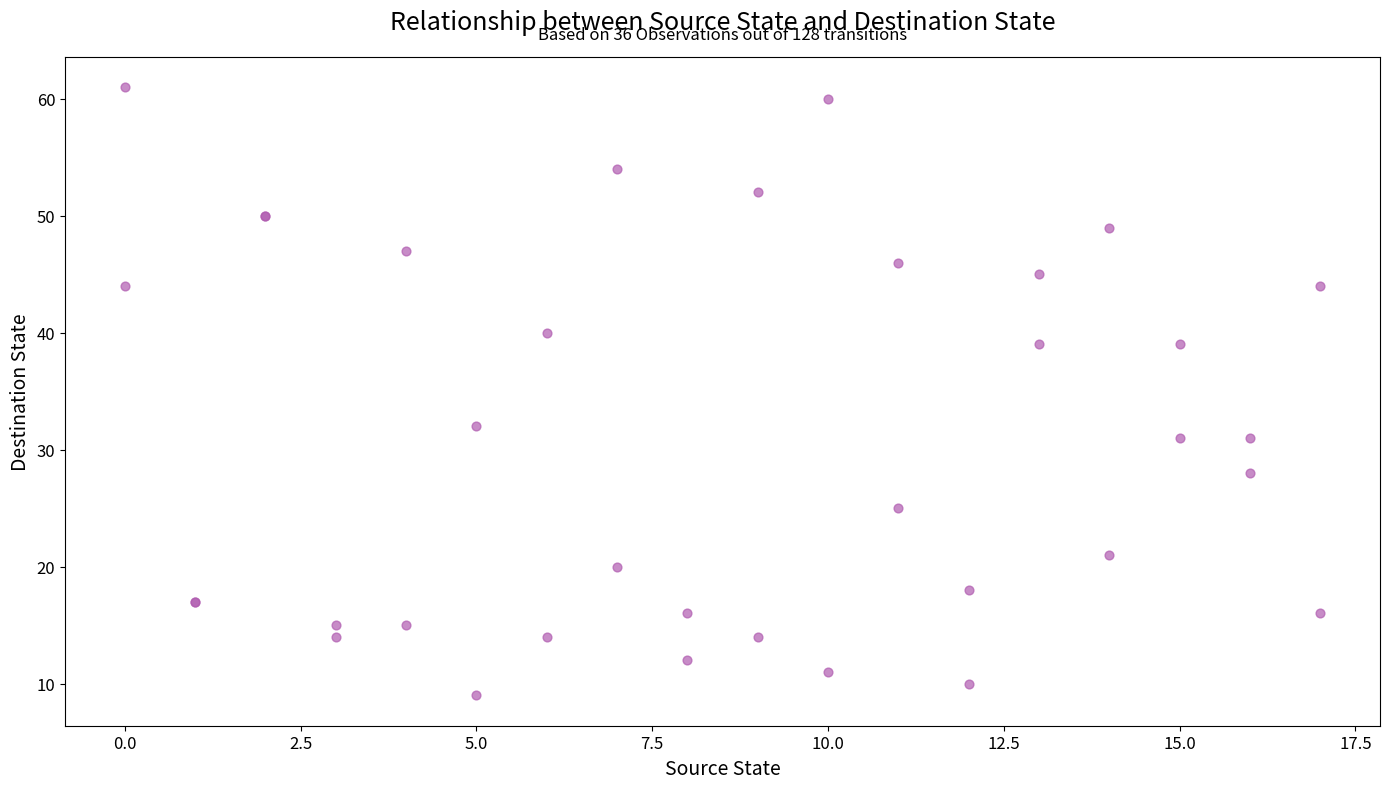

What Y value in the scatter plot is closest to 35?

32